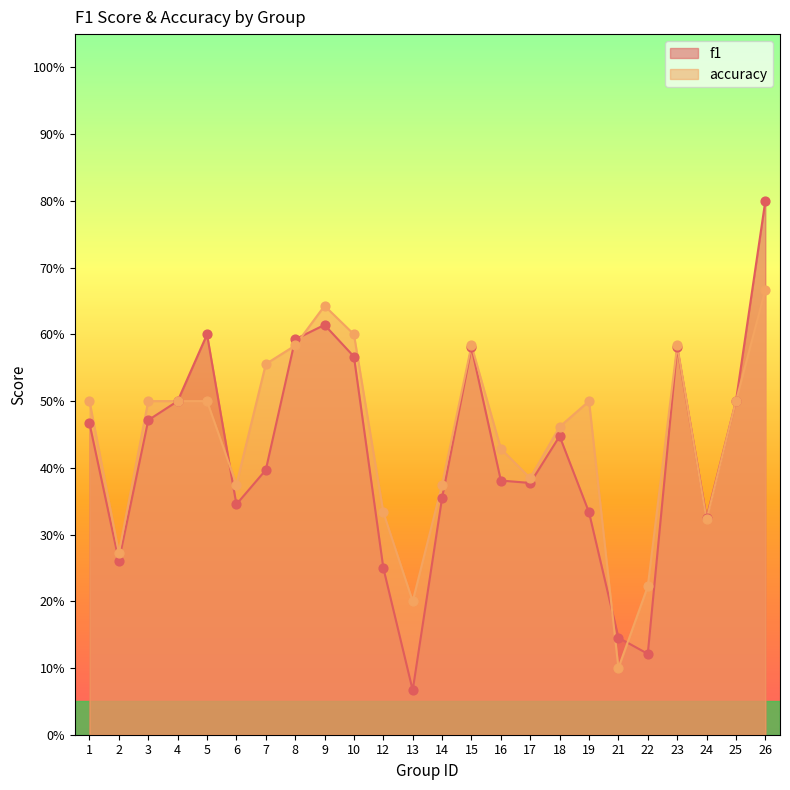

Is the value of accuracy at 25 greater than the value of f1 at 6?

Yes